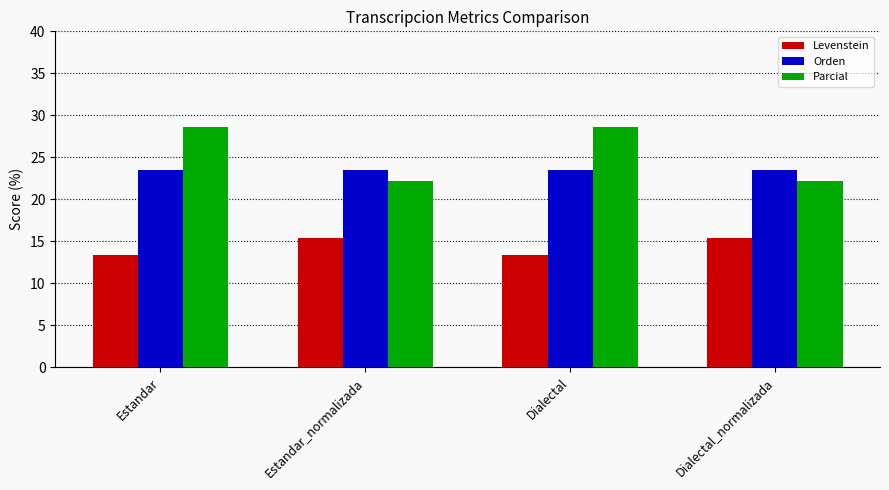

What is the minimum value for Parcial?

22.2